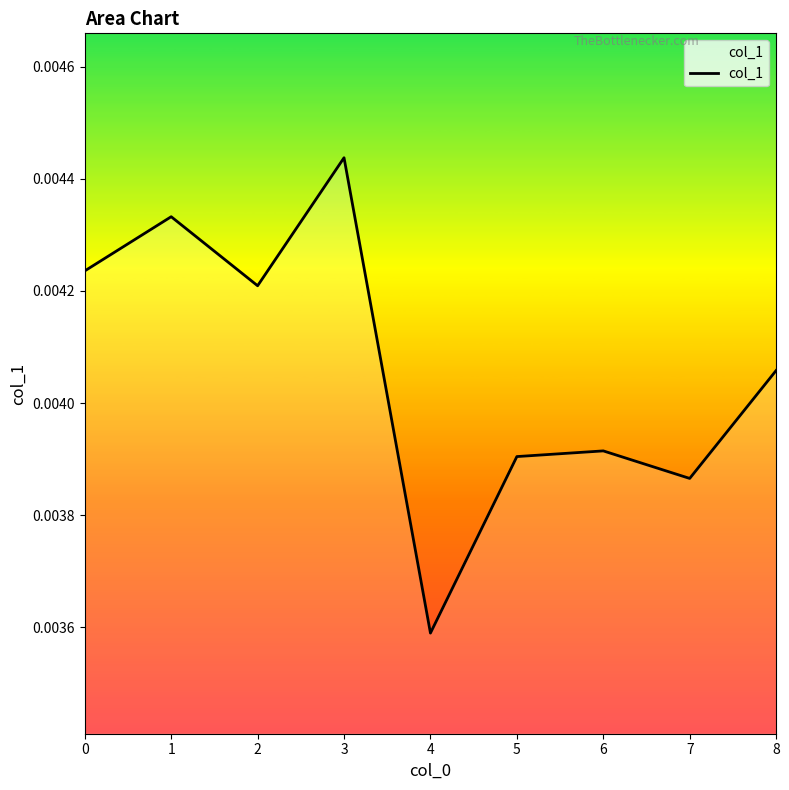

How many interior local valleys (lower than both neighbors) does the data have?

3